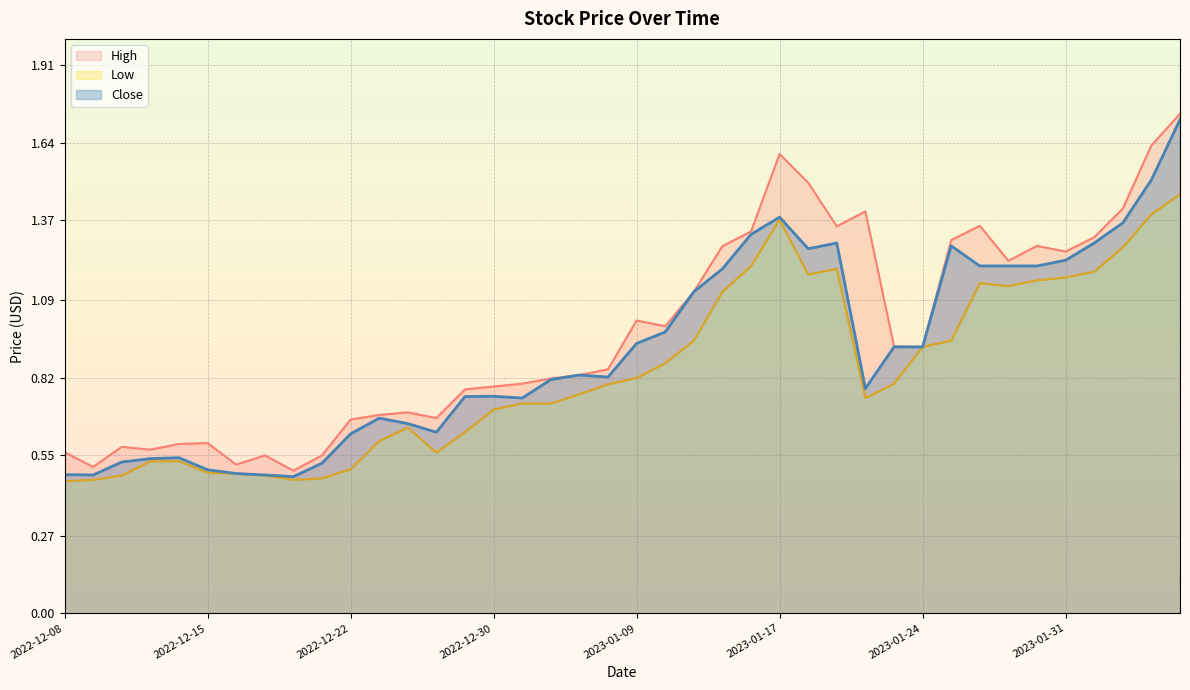

True or false: Close and Low intersect in this chart.

False